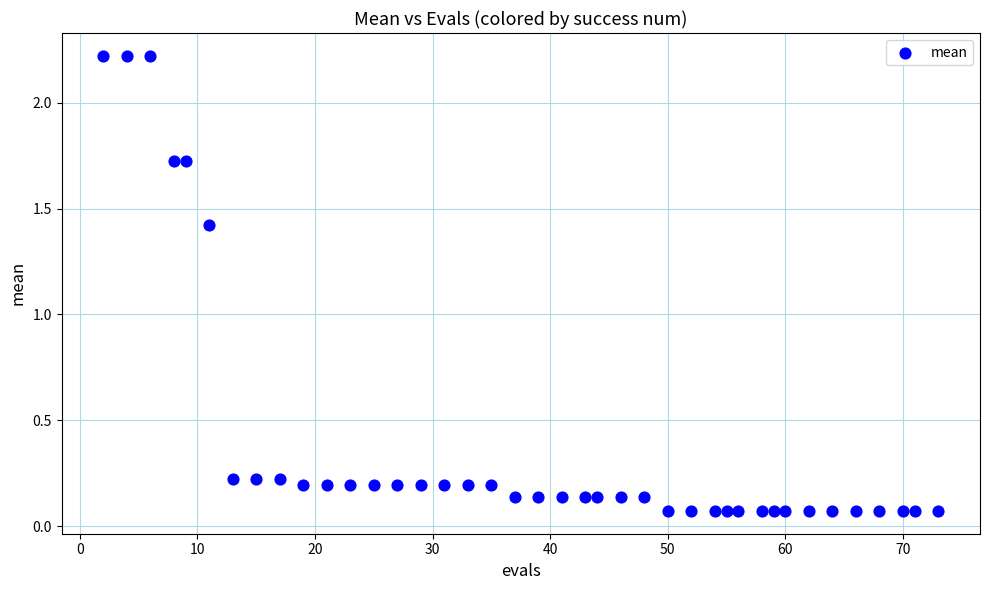

What is the range of X values (max minus min)?

71.0